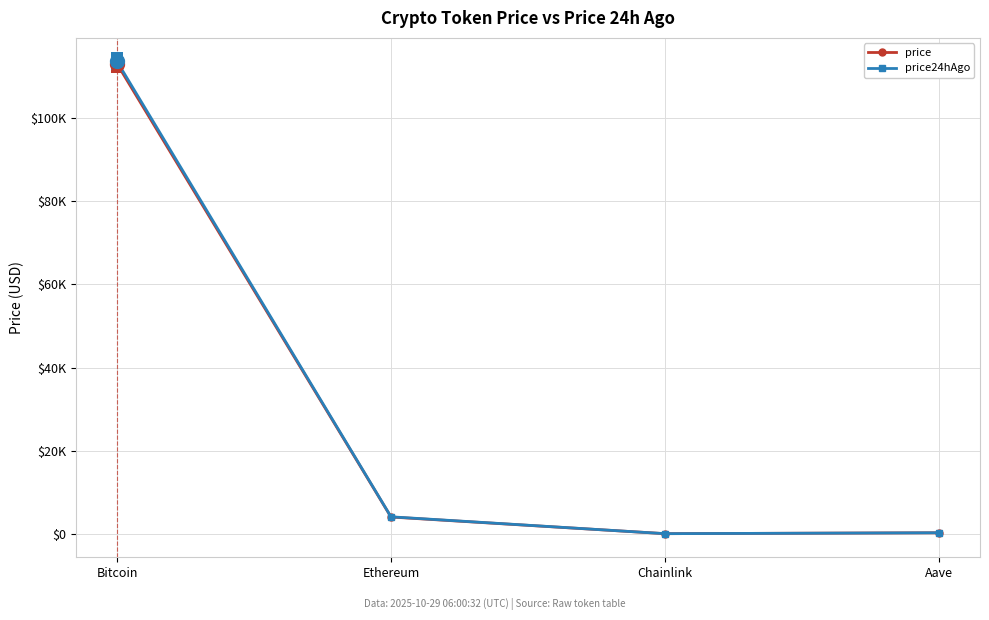

At which label does price first exceed 4027?

Bitcoin